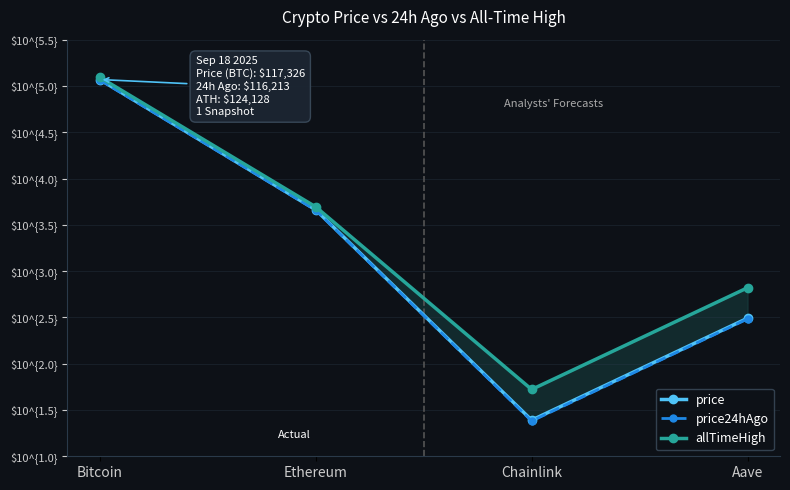

At which label does price24hAgo reach its peak?

Bitcoin